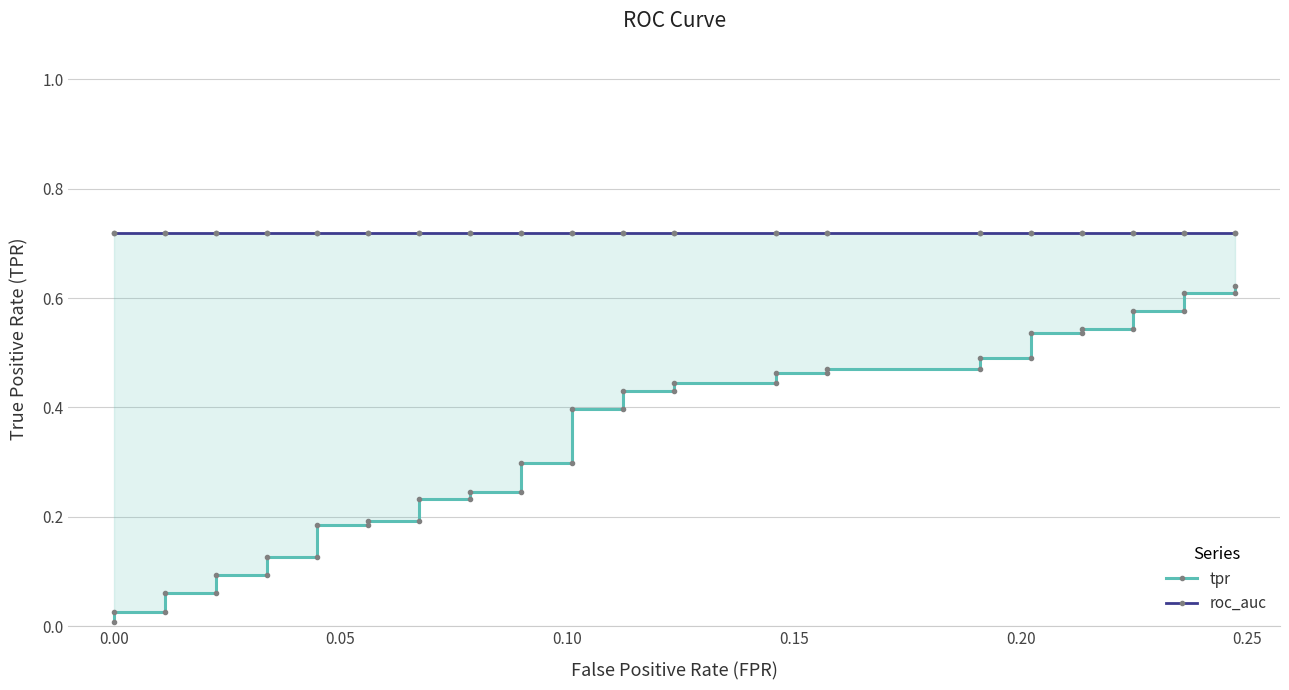

Reading left to right, extract all data points from this chart.

tpr: 0.0	0.0	0.0	0.1	0.1	0.1	0.1	0.1	0.1	0.2	0.2	0.2	0.2	0.2	0.2	0.2	0.2	0.3	0.3	0.4	0.4	0.4	0.4	0.4	0.4	0.5	0.5	0.5	0.5	0.5	0.5	0.5	0.5	0.5	0.5	0.6	0.6	0.6	0.6	0.6
roc_auc: 0.7	0.7	0.7	0.7	0.7	0.7	0.7	0.7	0.7	0.7	0.7	0.7	0.7	0.7	0.7	0.7	0.7	0.7	0.7	0.7	0.7	0.7	0.7	0.7	0.7	0.7	0.7	0.7	0.7	0.7	0.7	0.7	0.7	0.7	0.7	0.7	0.7	0.7	0.7	0.7